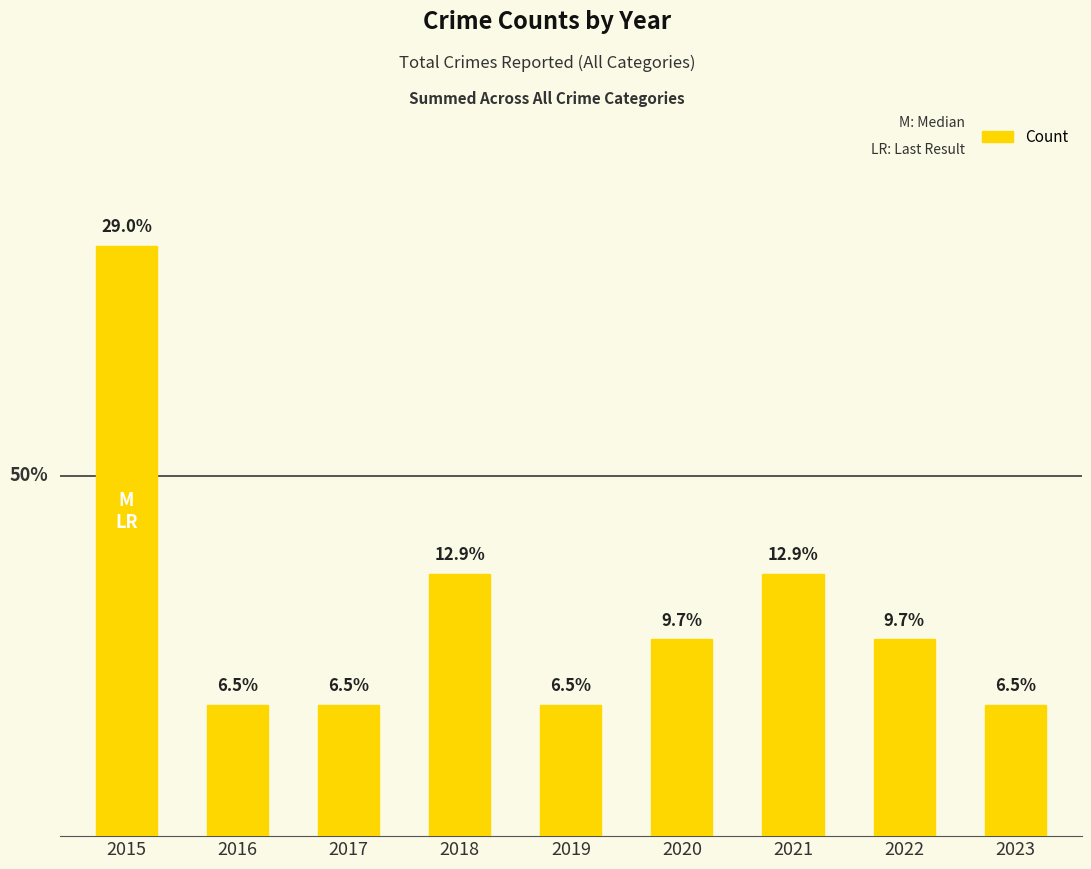

Between 2022 and 2019, which is larger?

2022